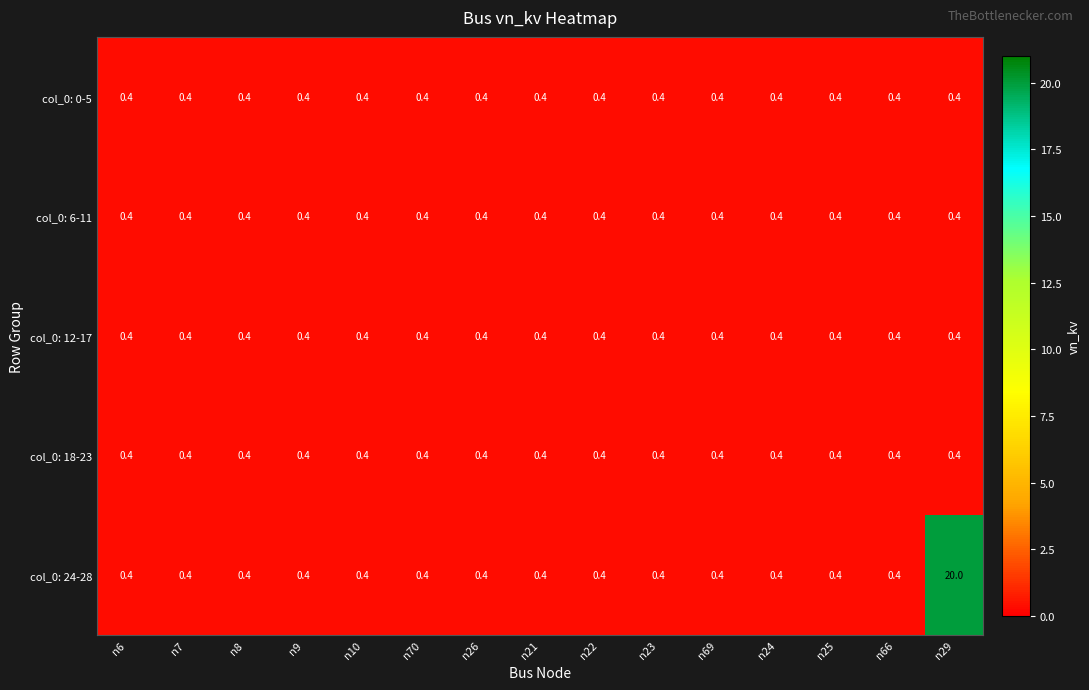

Between n7 and n29, which series saw the biggest shift?

col_0: 24-28